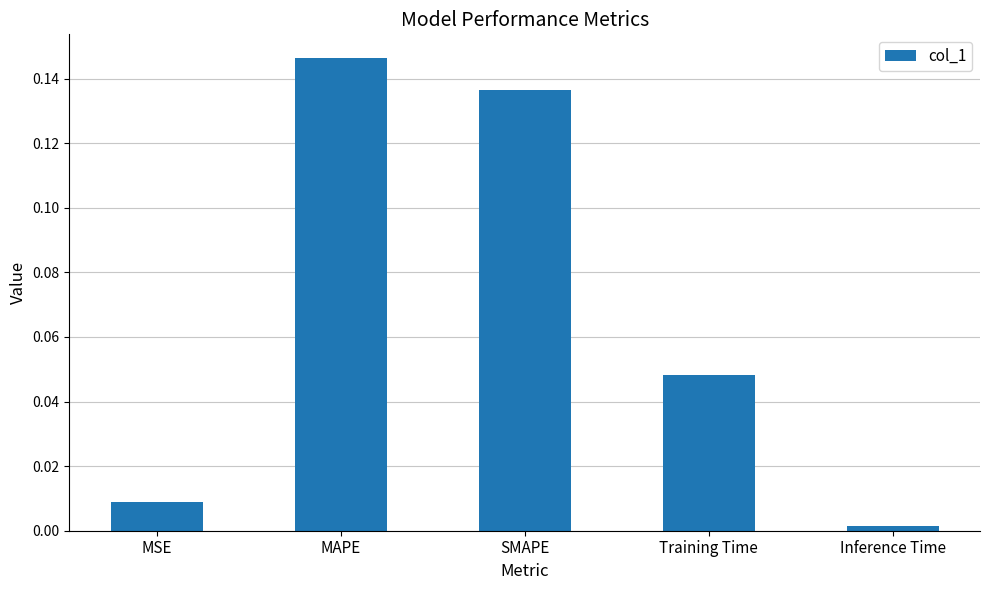

The value at MSE is 0.0. True or false?

True